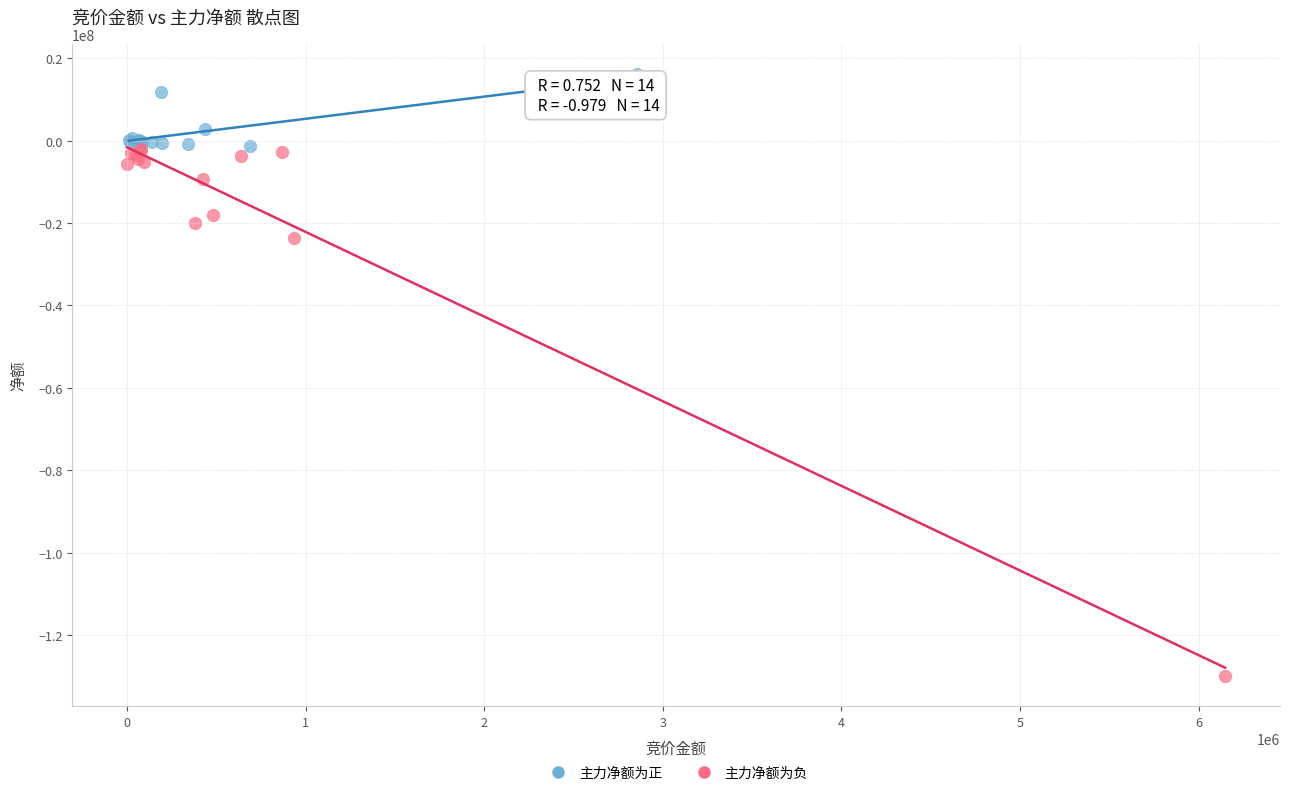

Which series reaches the minimum Y coordinate?

主力净额为负